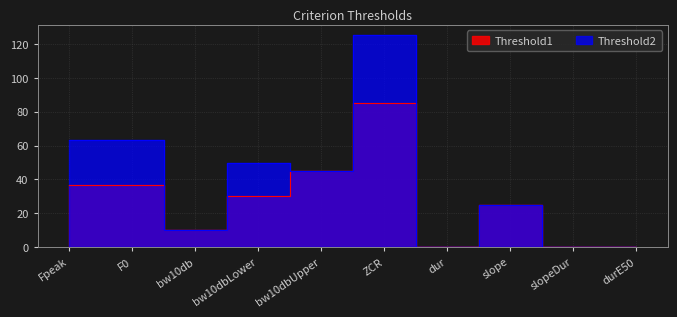

Reading left to right, what are all the values shown in this chart?

Threshold1: Fpeak=37.0	F0=37.0	bw10db=10.0	bw10dbLower=30.0	bw10dbUpper=45.0	ZCR=85.0	dur=0.2	slope=25.0	slopeDur=0.2	durE50=0.0
Threshold2: Fpeak=63.0	F0=63.0	bw10db=10.0	bw10dbLower=50.0	bw10dbUpper=45.0	ZCR=125.0	dur=0.2	slope=25.0	slopeDur=0.3	durE50=0.3